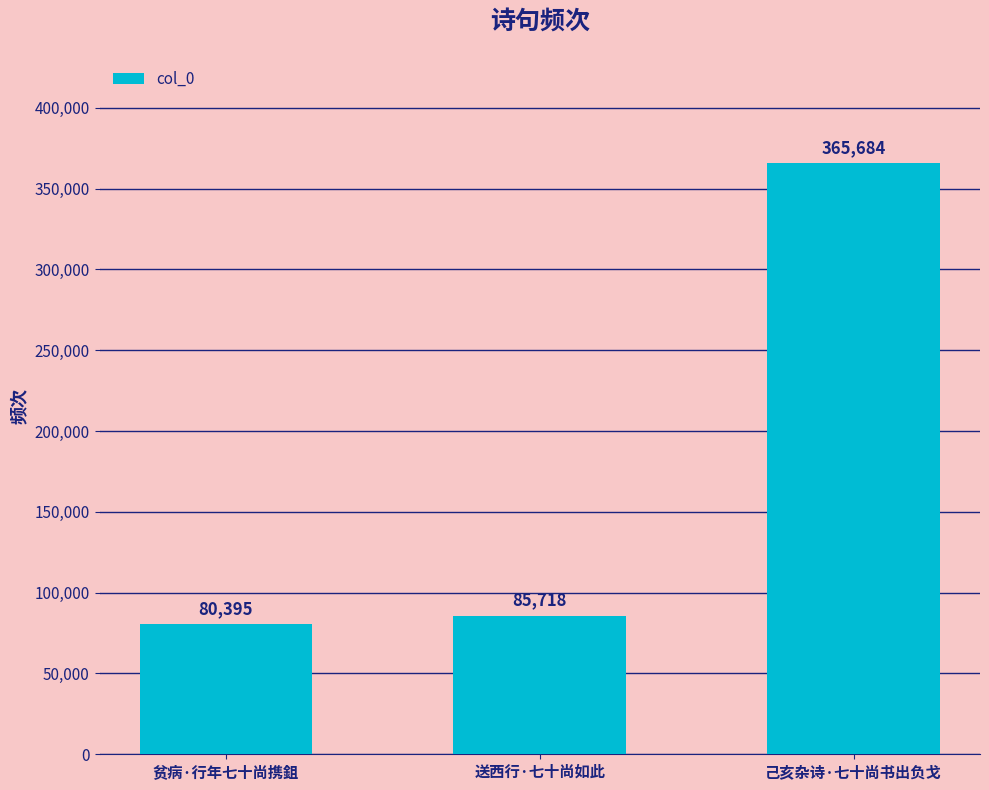

Where is the data nearest to the value 223039?

送西行·七十尚如此